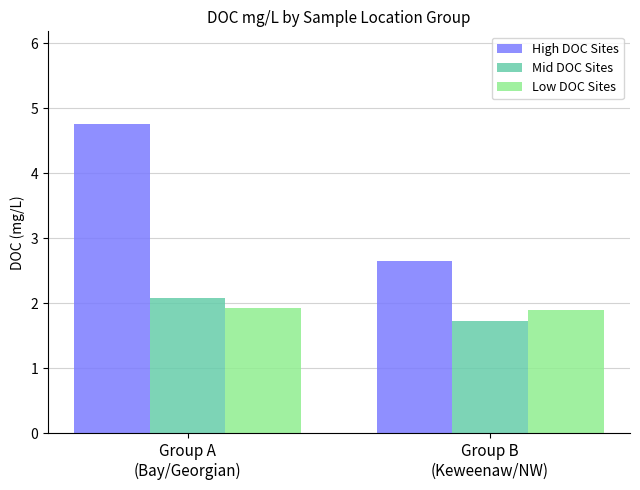

Reading right to left, list all the values displayed in this chart.

High DOC Sites: 2.6	4.8
Mid DOC Sites: 1.7	2.1
Low DOC Sites: 1.9	1.9